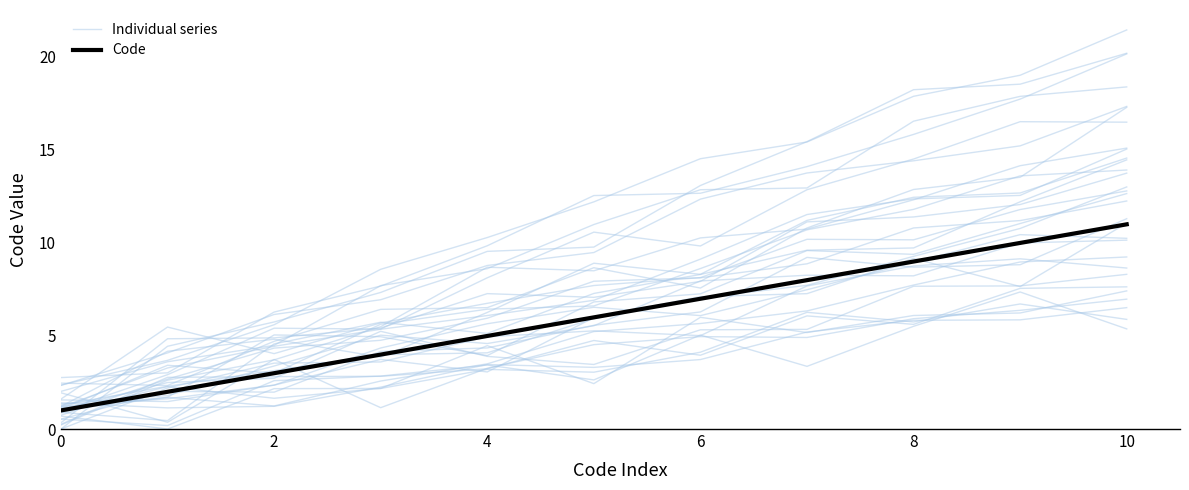

At which label does Code reach its peak?

10